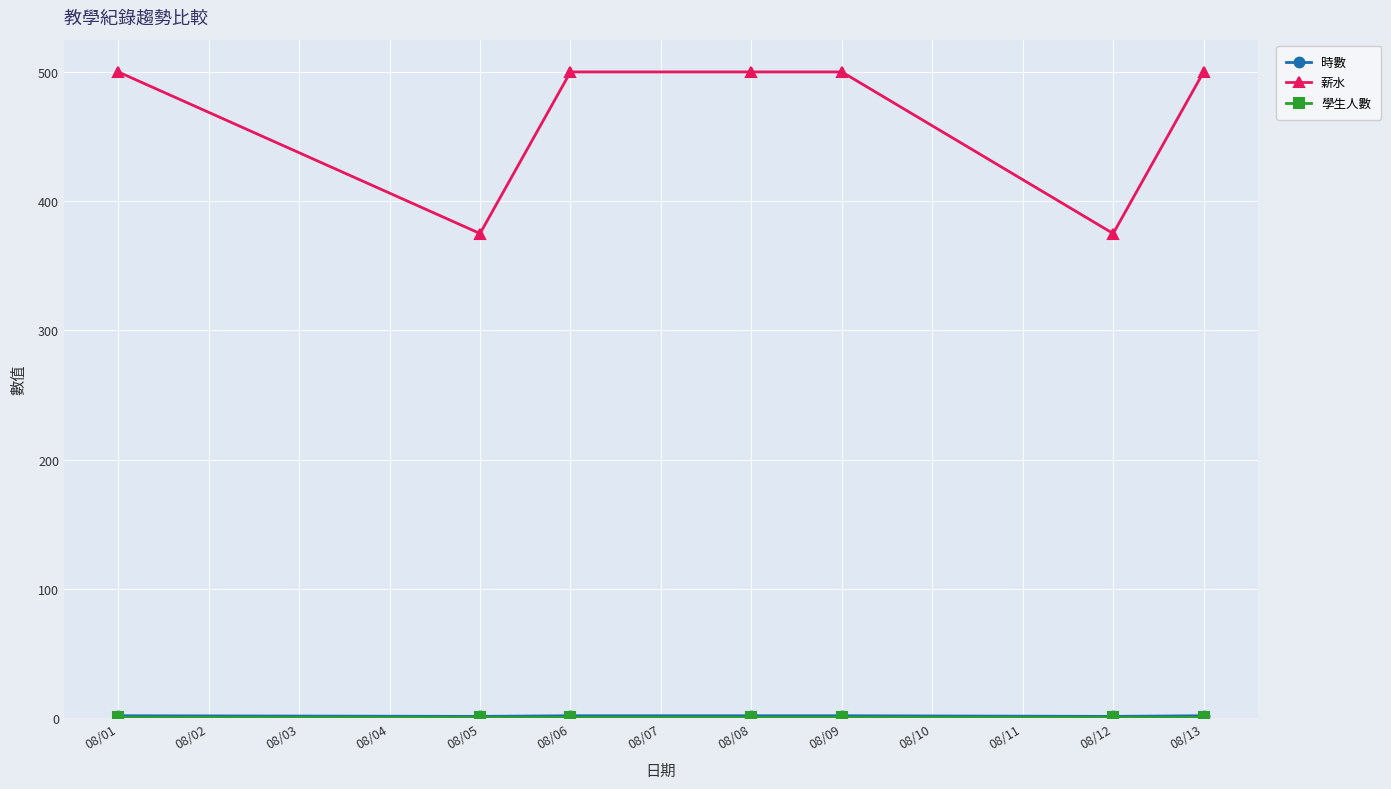

Which series has the largest total across all categories?

薪水